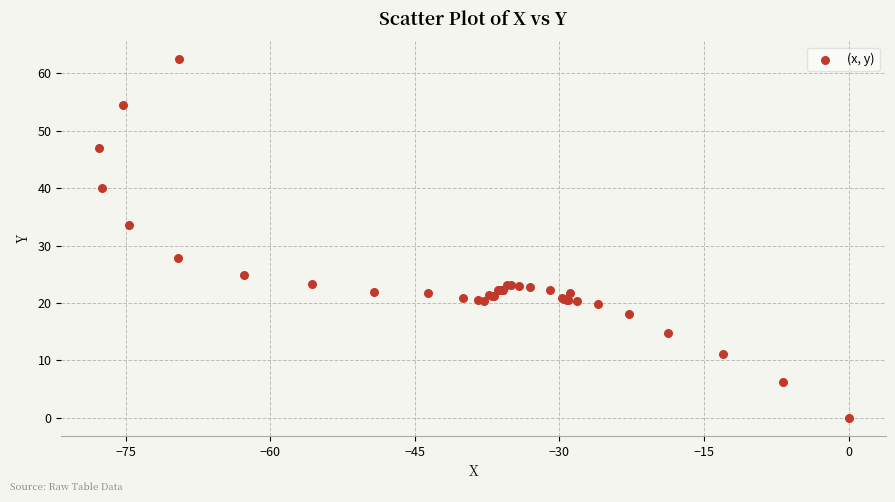

What Y value in the scatter plot is closest to 31?

33.5